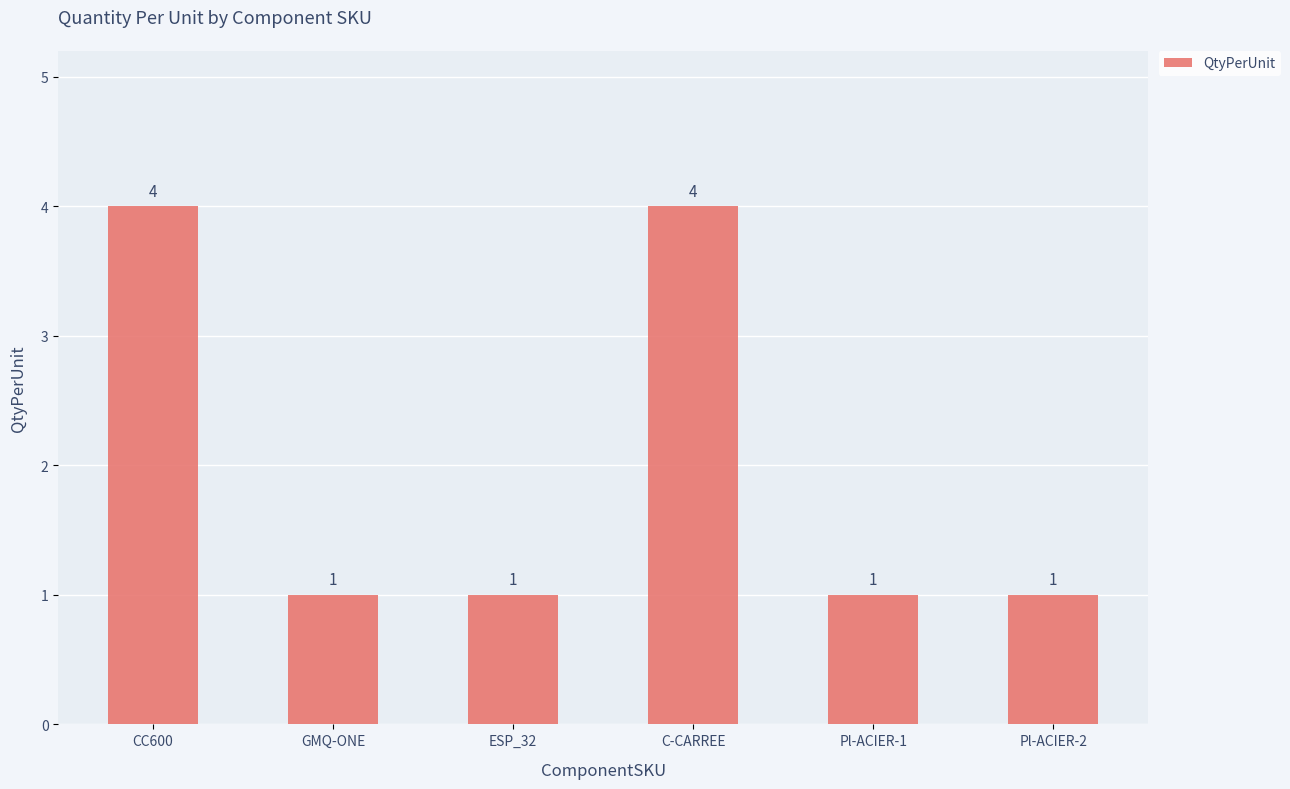

What is the value of the 1st bar from the left?

4